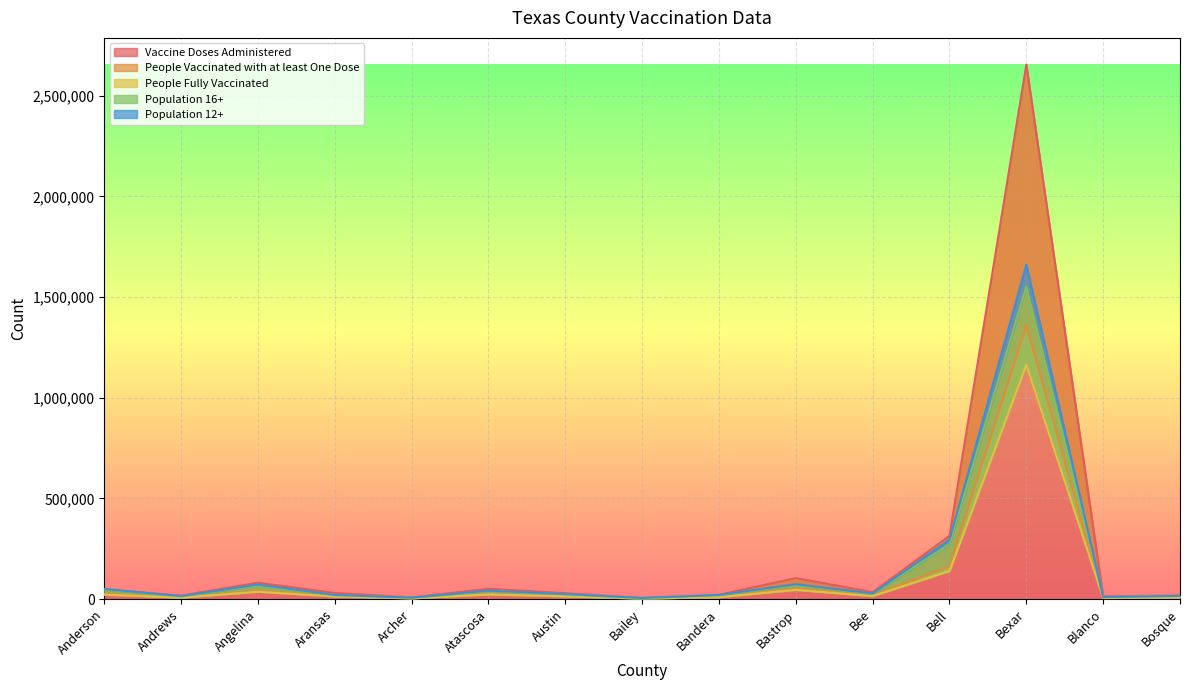

How many interior local peaks does the People Vaccinated with at least One Dose series have?

4